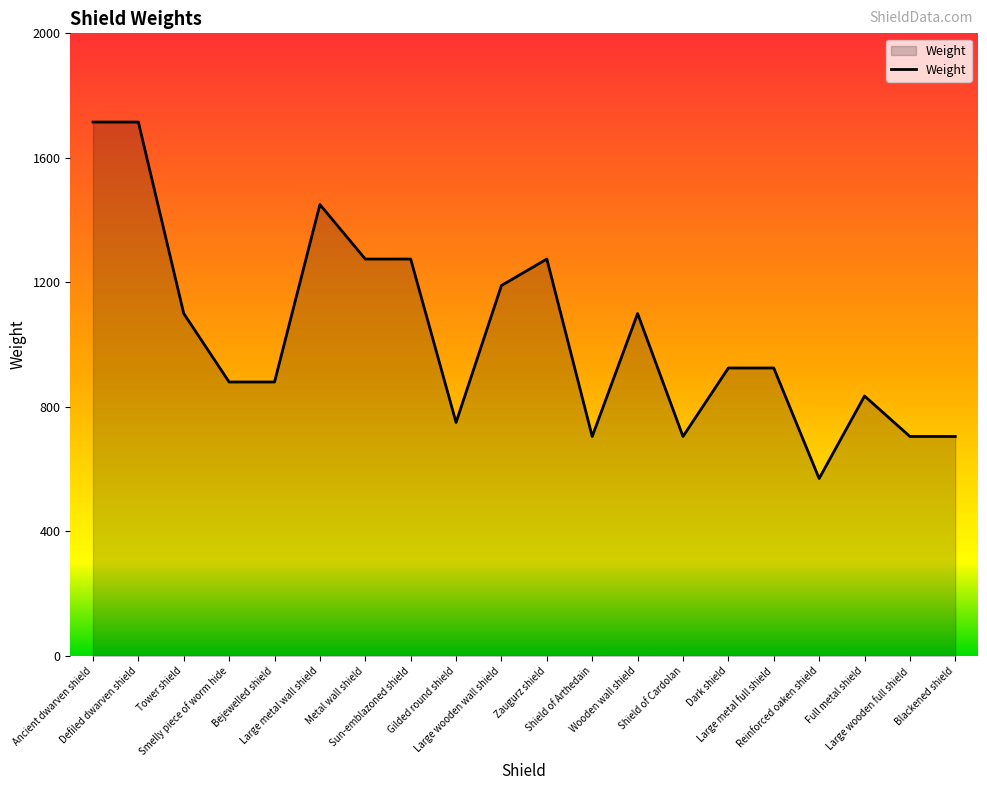

True or false: the data shows 2214 at Zaugurz shield.

False